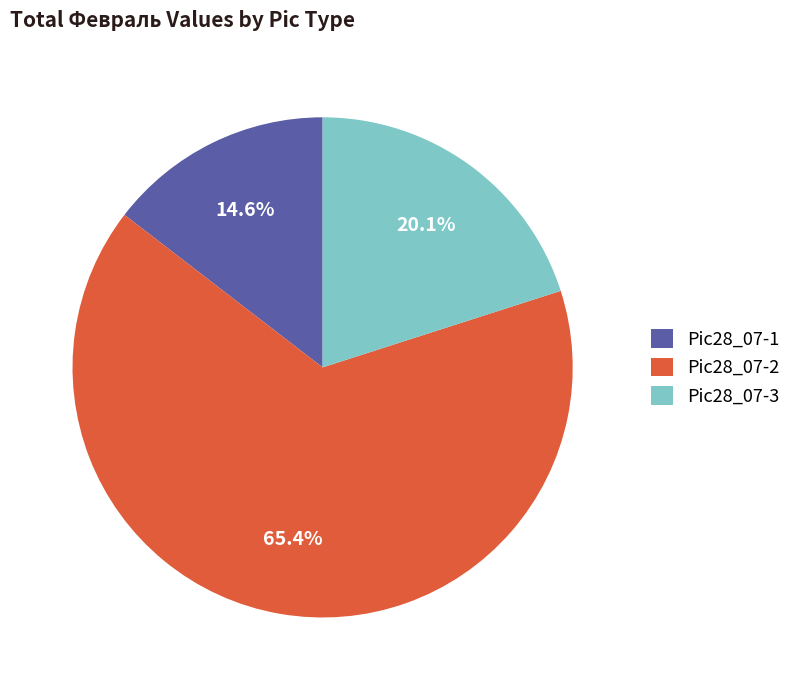

What percentage is the Pic28_07-3 slice, to the nearest percent?

20%